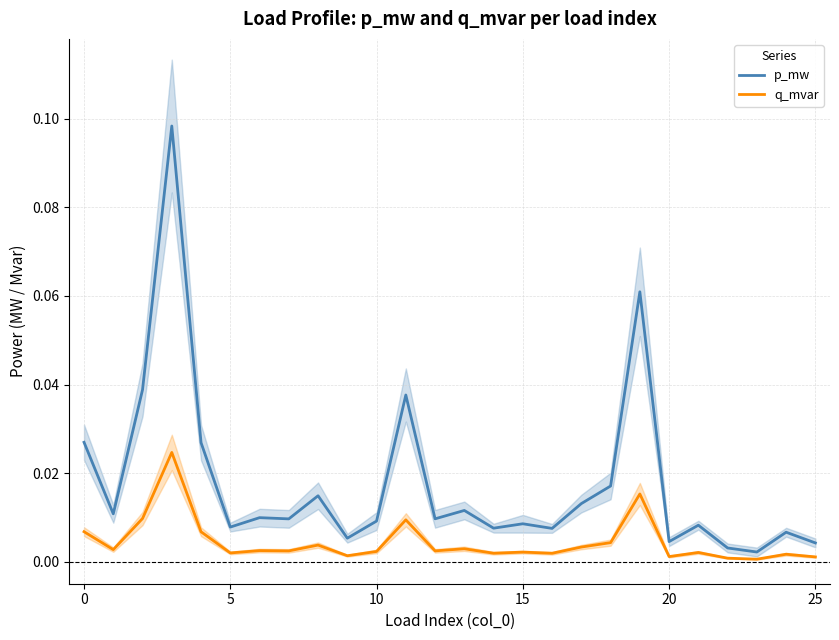

Reading left to right, list all the values displayed in this chart.

p_mw: 0.0	0.0	0.0	0.1	0.0	0.0	0.0	0.0	0.0	0.0	0.0	0.0	0.0	0.0	0.0	0.0	0.0	0.0	0.0	0.1	0.0	0.0	0.0	0.0	0.0	0.0
q_mvar: 0.0	0.0	0.0	0.0	0.0	0.0	0.0	0.0	0.0	0.0	0.0	0.0	0.0	0.0	0.0	0.0	0.0	0.0	0.0	0.0	0.0	0.0	0.0	0.0	0.0	0.0